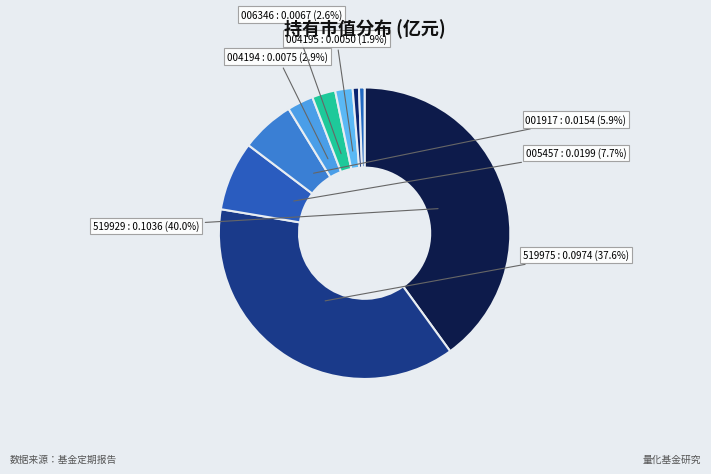

How many segments does this pie chart have?

9